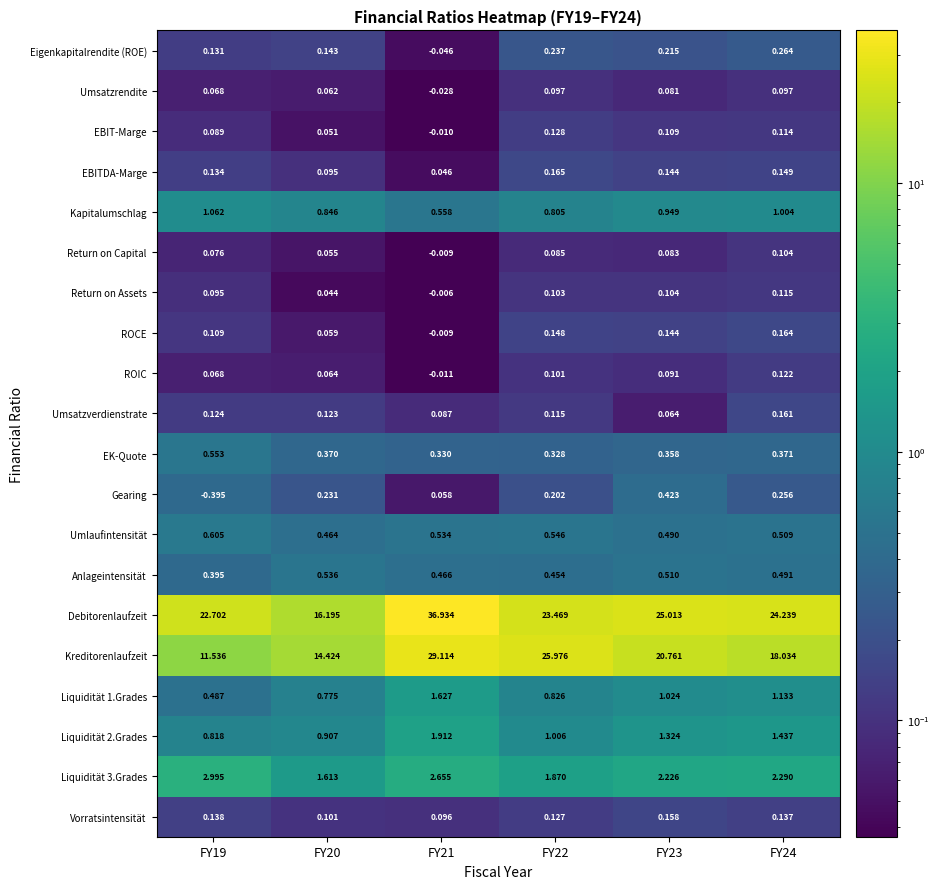

Which series has the widest spread of values?

Debitorenlaufzeit